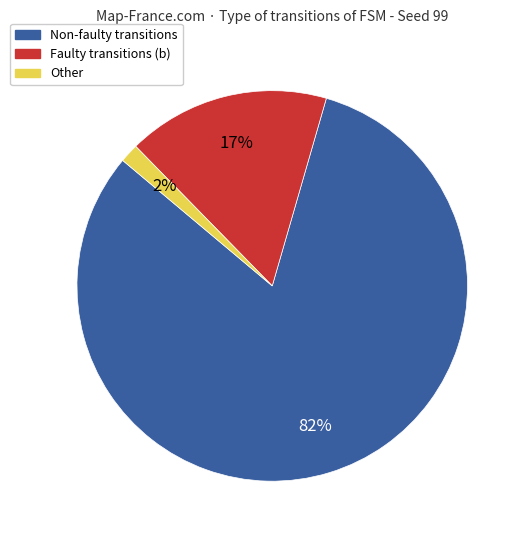

Rank the categories by value from highest to lowest.

Non-faulty transitions, Faulty transitions (b), Other